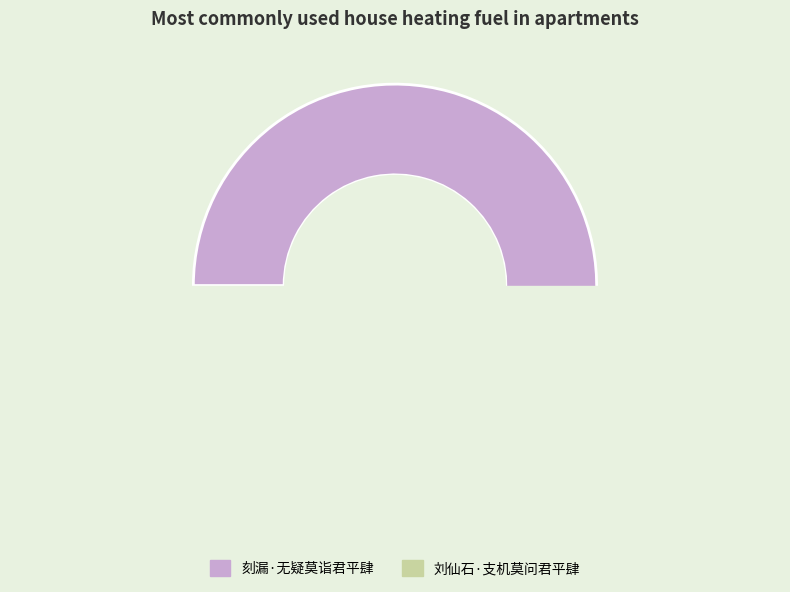

Count the number of slices in the pie.

2